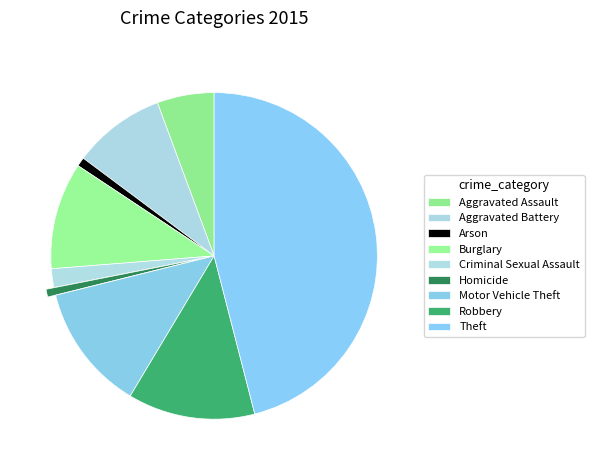

How many segments does this pie chart have?

9